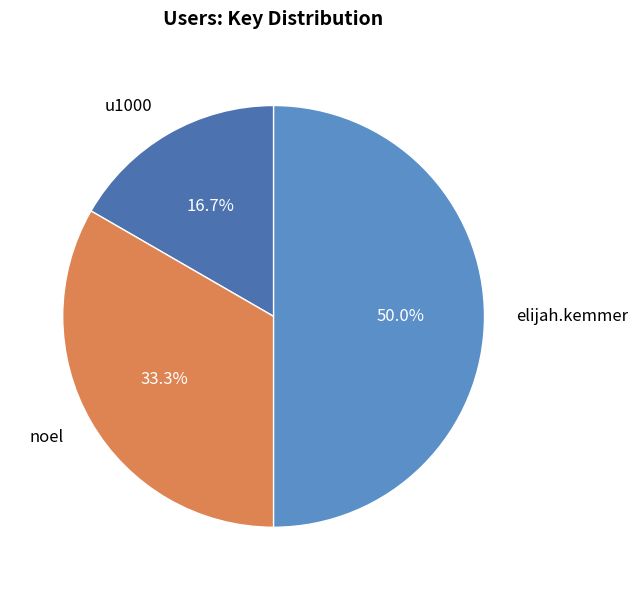

How many slices are in this pie chart?

3